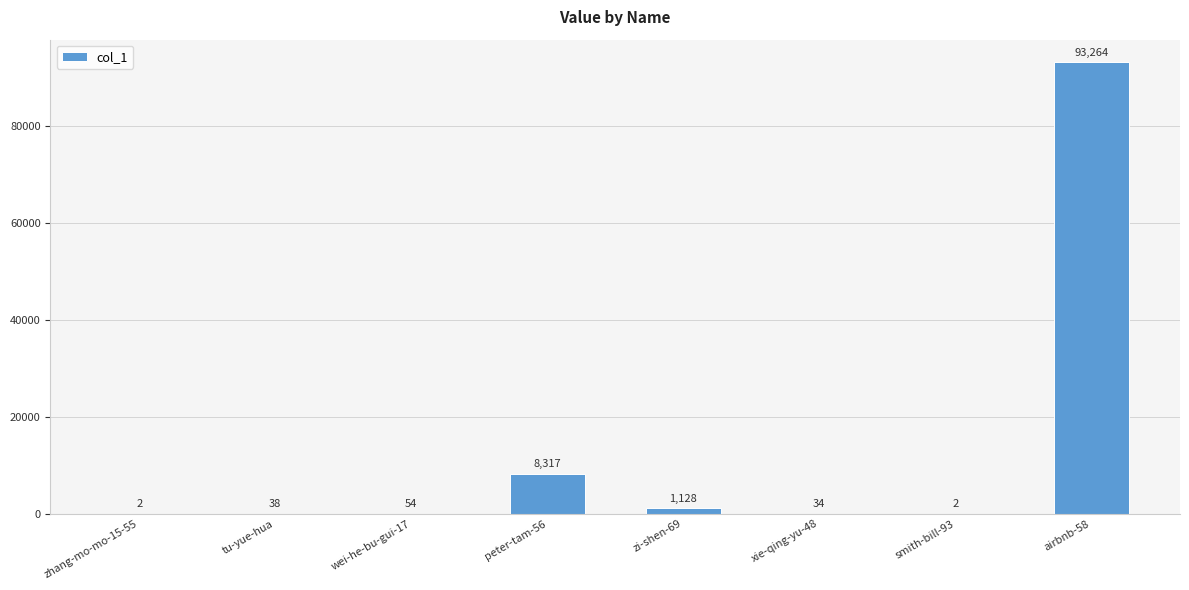

The chart shows a value of 93264 at airbnb-58. True or false?

True